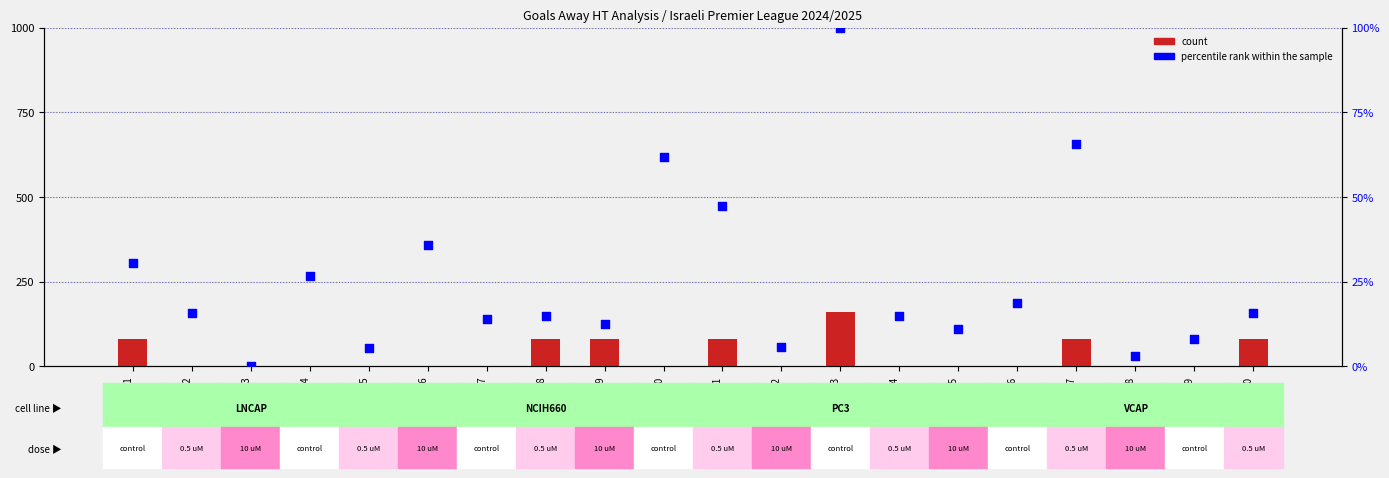

At which category is the sum across all series the highest?

Rd13